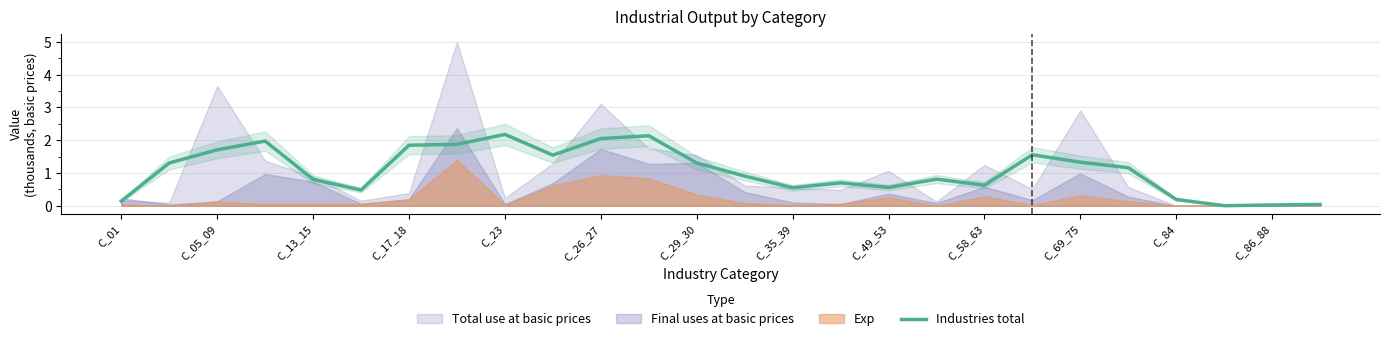

Is it true that Industries total equals 2.2 at C_23?

True